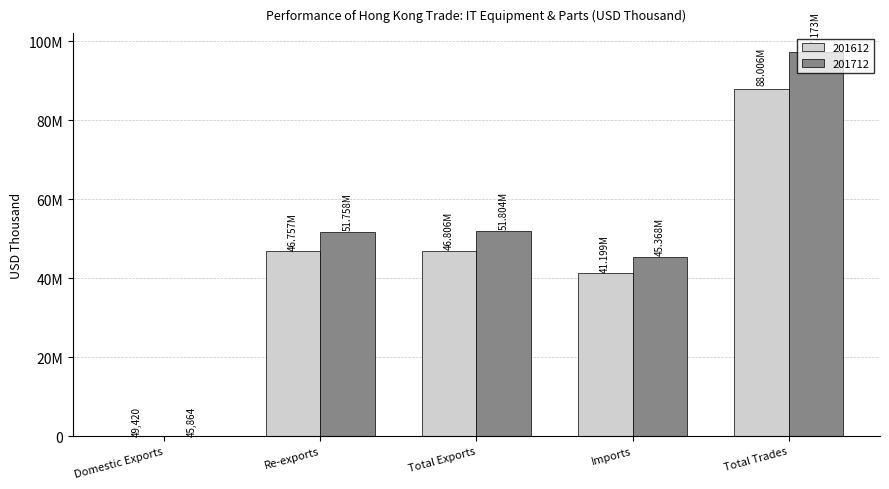

Are the bars horizontal?

No